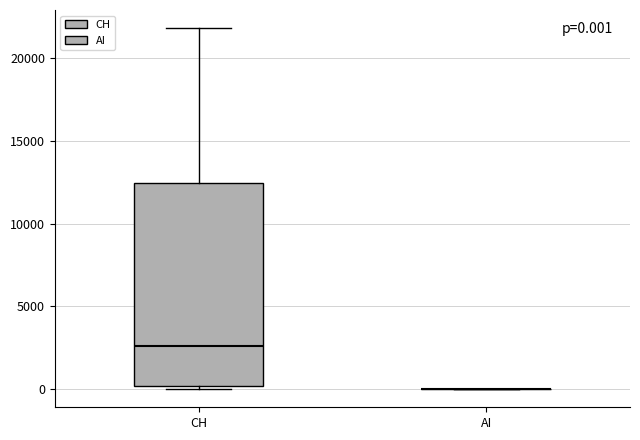

Comparing the boxes themselves (not the whiskers), which one is the tallest?

CH